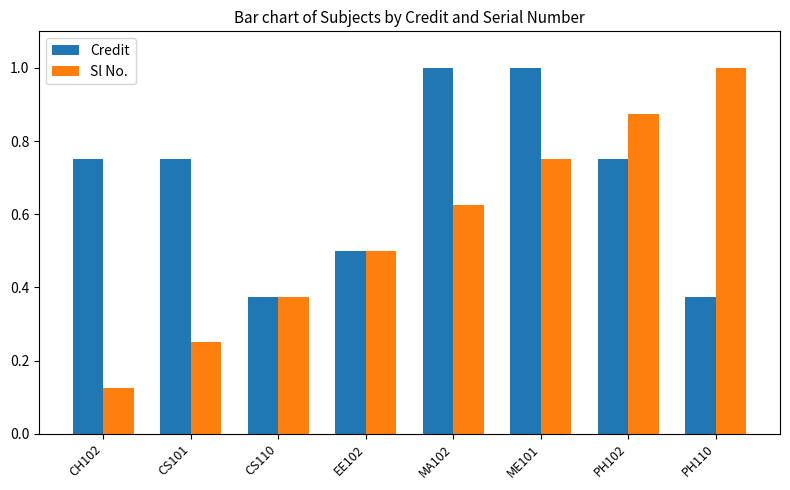

The Credit series shows 1.1 at CS101. True or false?

False